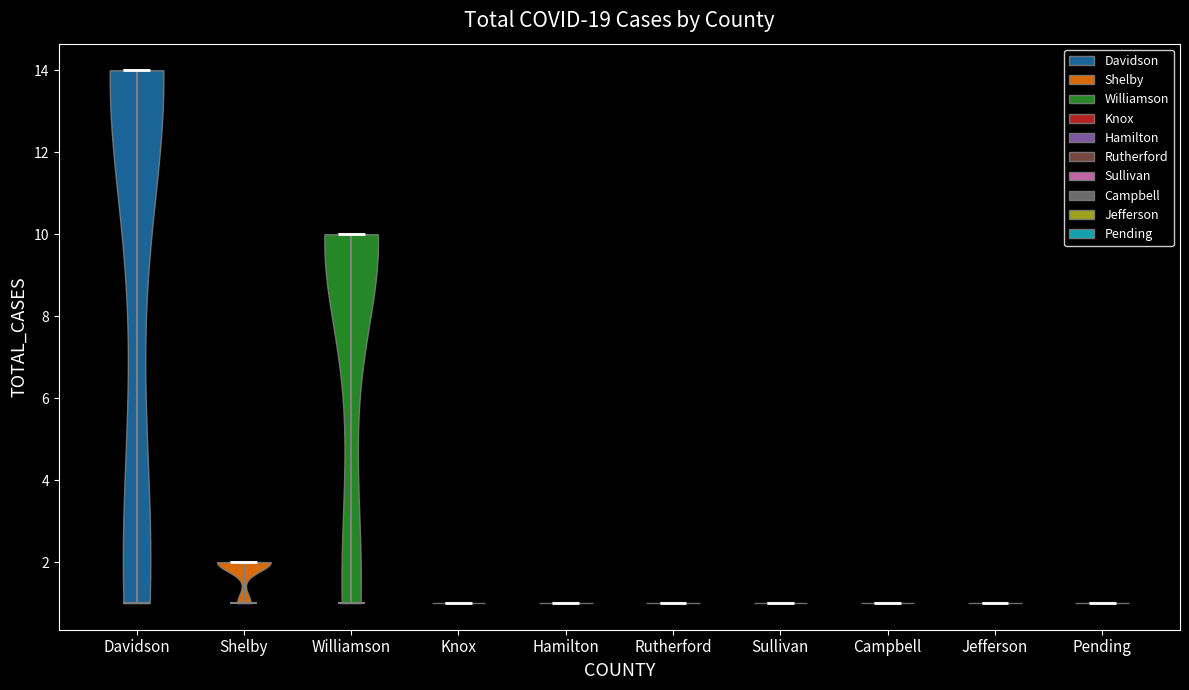

Reading left to right, read every violin against the y-axis: where its median line is, and the lowest and highest points it reaches. The values are not printed on the chart, so give them approximately, as read against the axis.

Davidson: median line 14, lowest point 1, highest point 14
Shelby: median line 2, lowest point 1, highest point 2
Williamson: median line 10, lowest point 1, highest point 10
Knox: median line 1, lowest point 1, highest point 1
Hamilton: median line 1, lowest point 1, highest point 1
Rutherford: median line 1, lowest point 1, highest point 1
Sullivan: median line 1, lowest point 1, highest point 1
Campbell: median line 1, lowest point 1, highest point 1
Jefferson: median line 1, lowest point 1, highest point 1
Pending: median line 1, lowest point 1, highest point 1